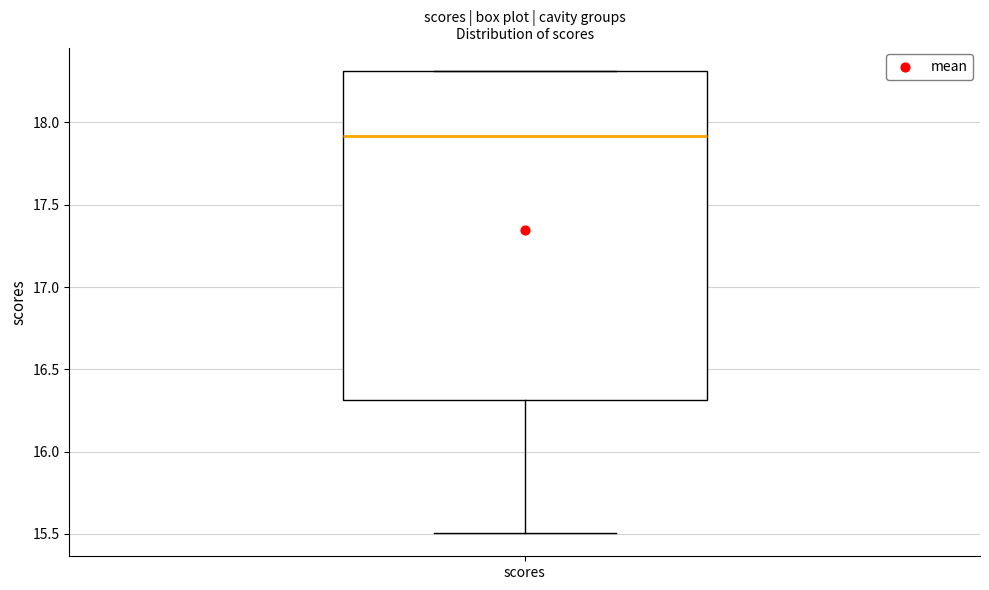

Where is the upper edge of the box for scores on the y-axis? The values are not printed on the chart, so give them approximately, as read against the axis.

18.3